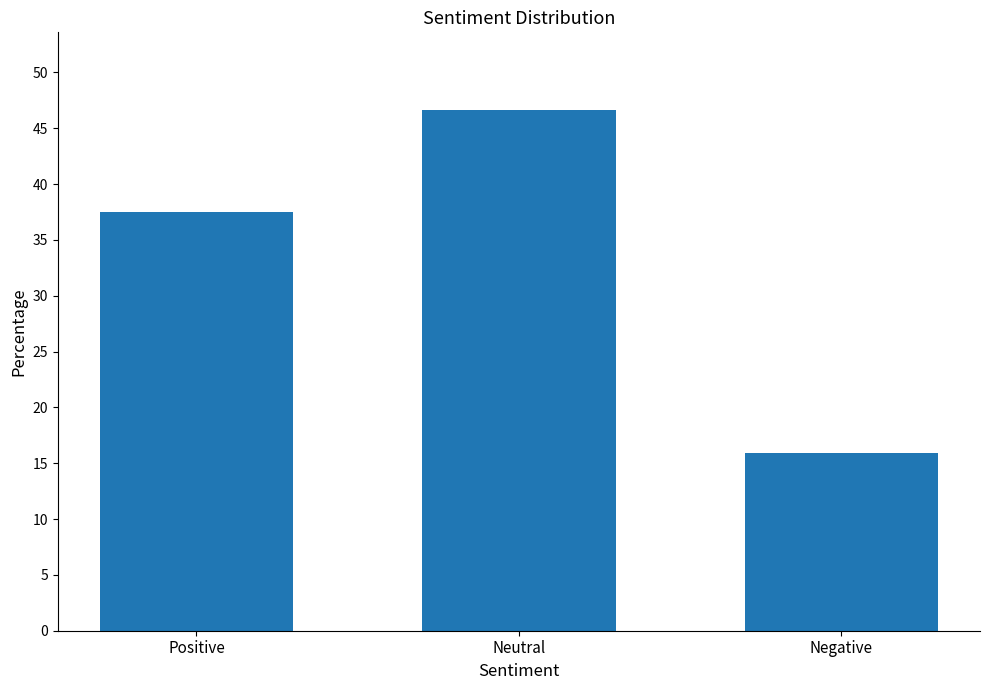

Which label corresponds to the smallest value in the chart?

Negative